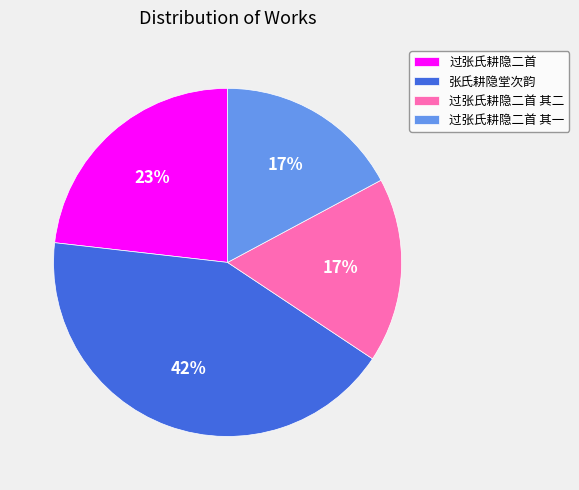

Do 过张氏耕隐二首 其一 and 过张氏耕隐二首 其二 together represent more than half of the pie?

No